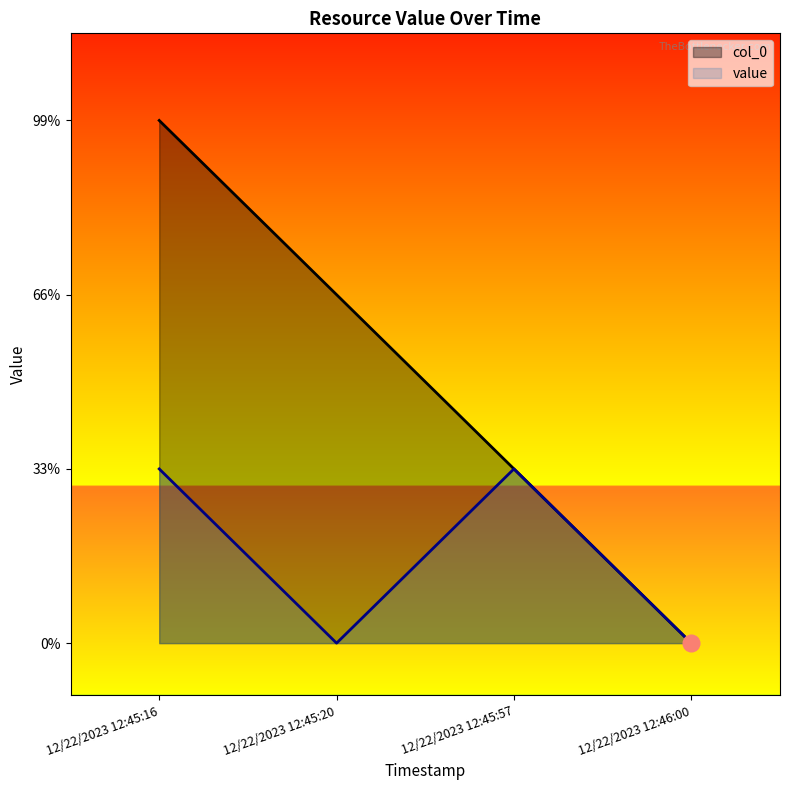

Reading right to left, what are all the values shown in this chart?

col_0: 12/22/2023 12:46:00=0	12/22/2023 12:45:57=1	12/22/2023 12:45:20=2	12/22/2023 12:45:16=3
value: 12/22/2023 12:46:00=0	12/22/2023 12:45:57=1	12/22/2023 12:45:20=0	12/22/2023 12:45:16=1